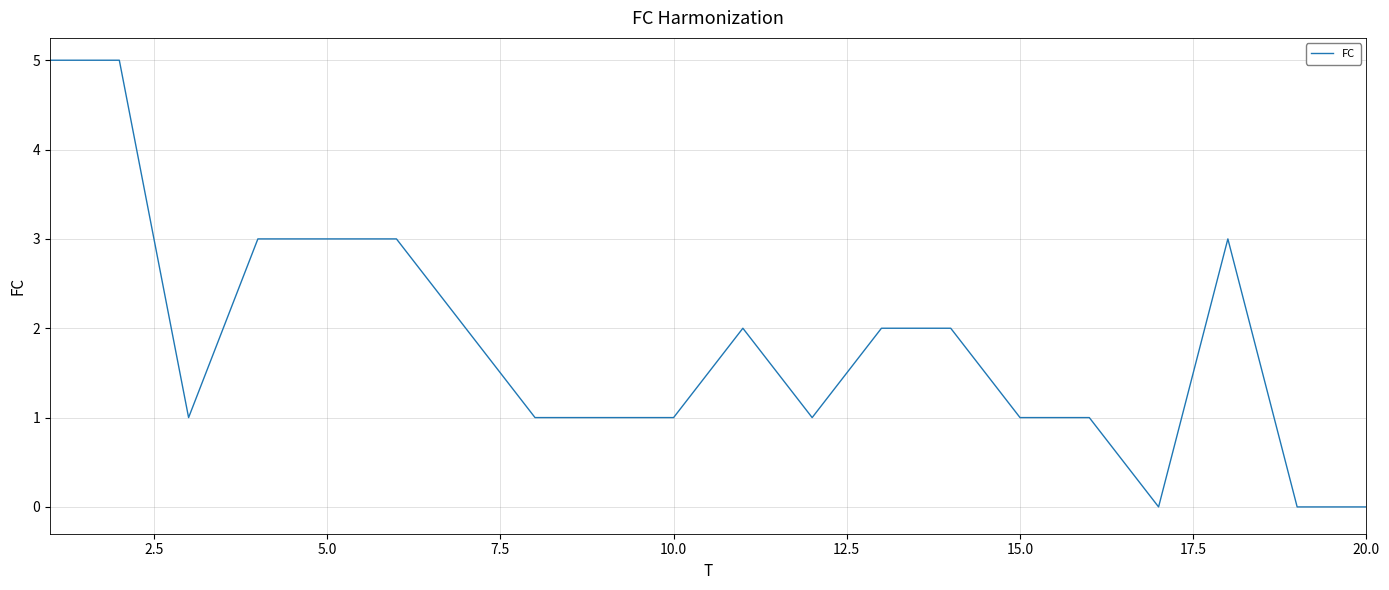

What is the difference between the maximum and second lowest values?

5